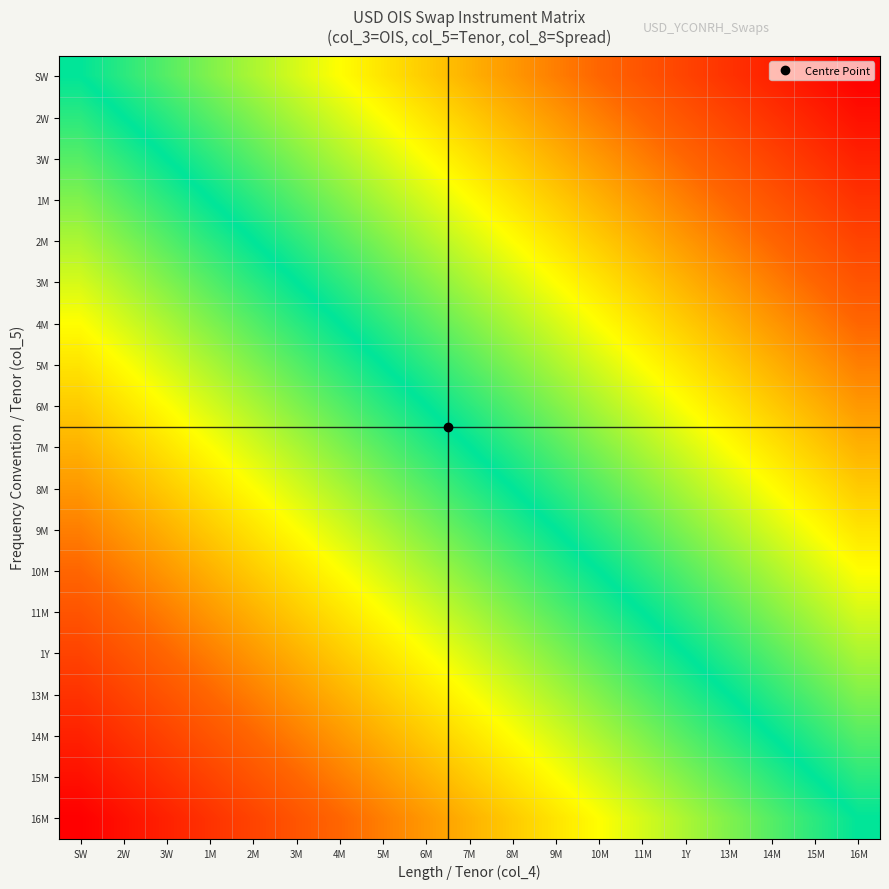

Between 13M and 16M, which is larger?

16M